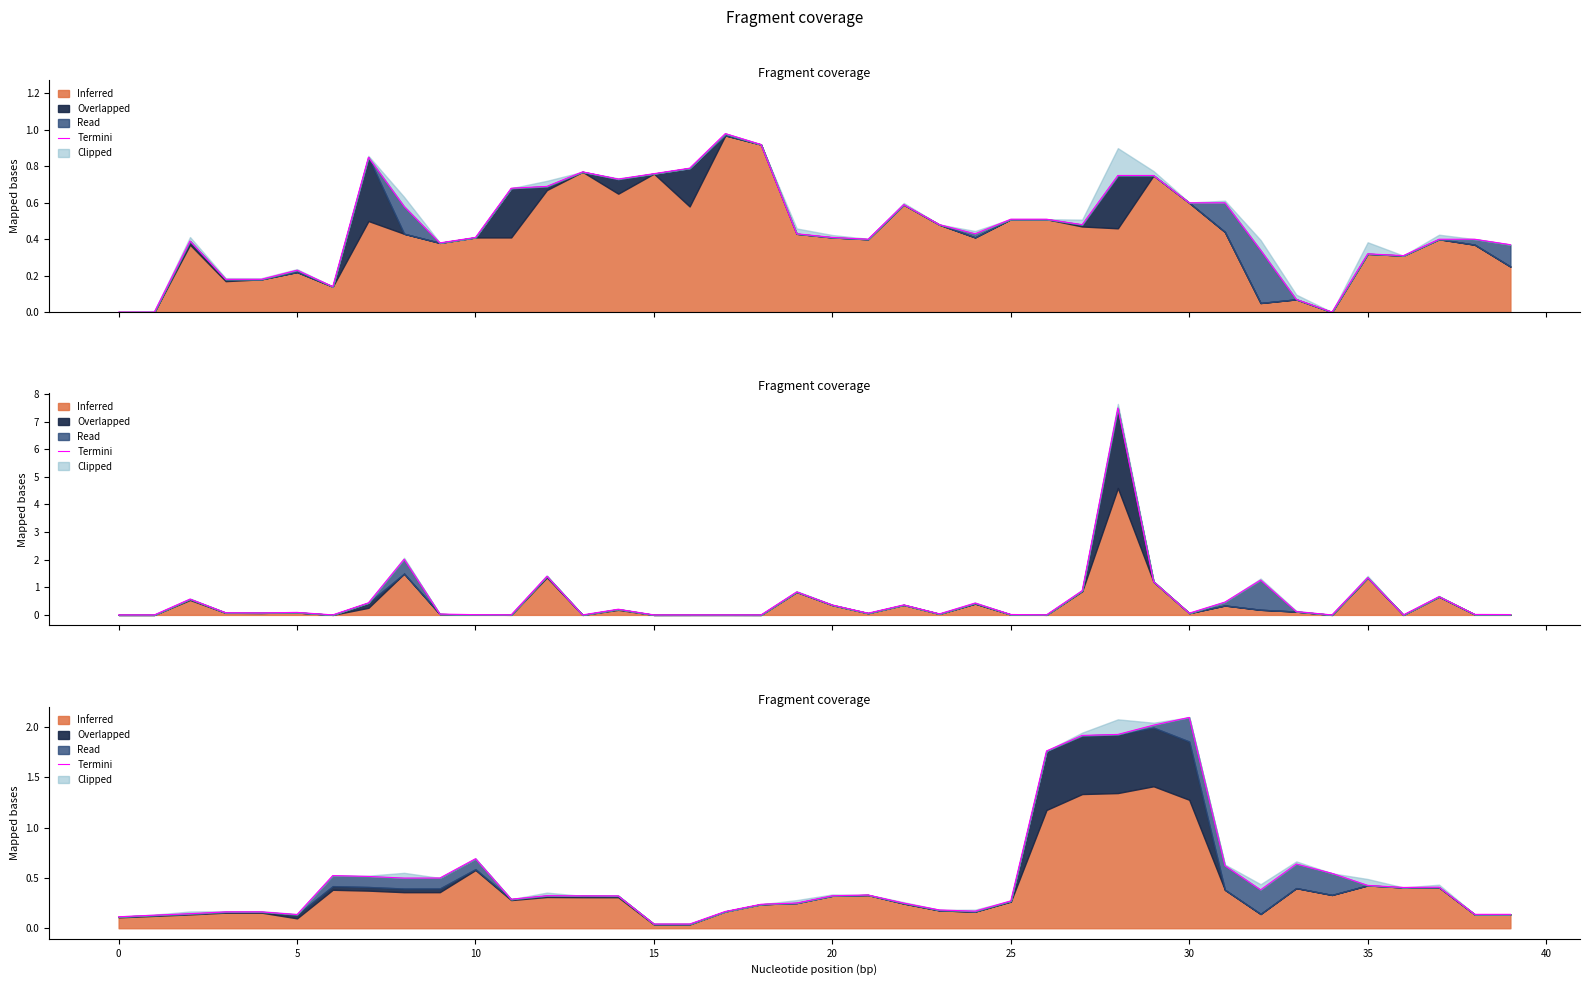

True or false: there are more than 0 points higher than both neighbors.

True